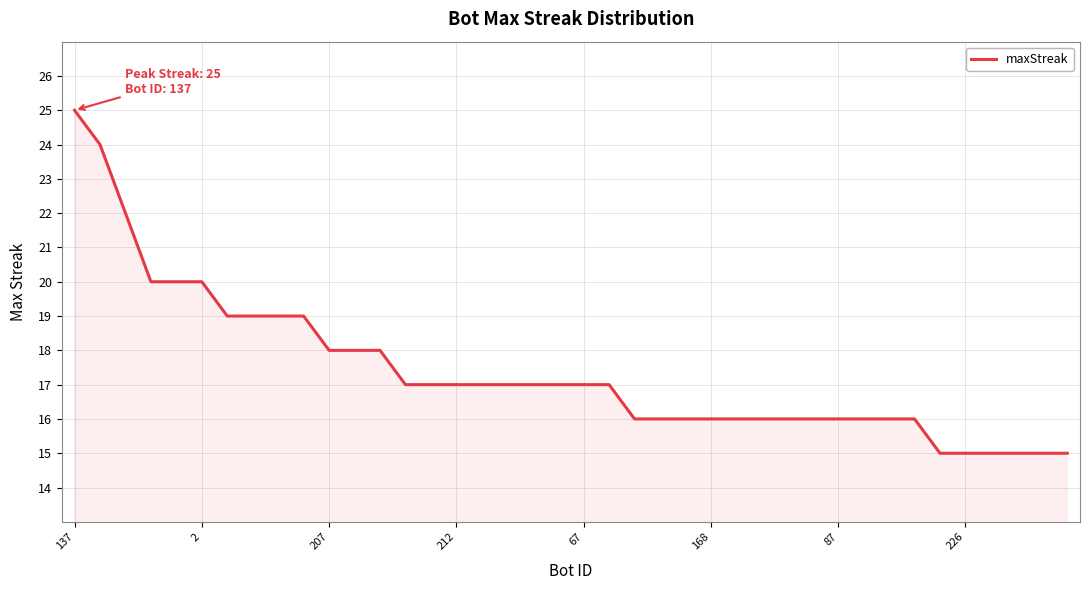

What is the maximum value shown in the chart?

25